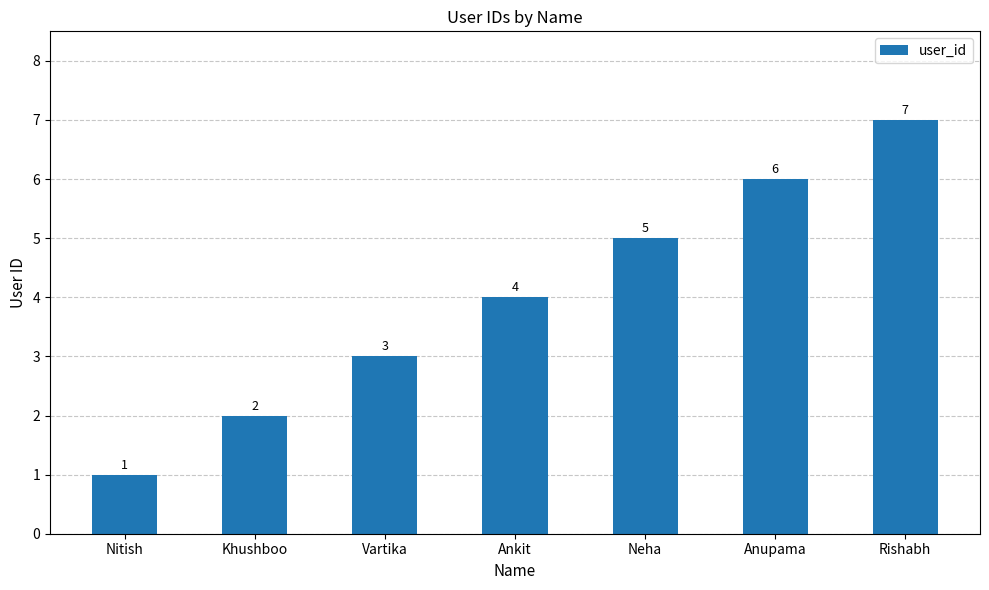

List the labels in order of value, largest first.

Rishabh, Anupama, Neha, Ankit, Vartika, Khushboo, Nitish